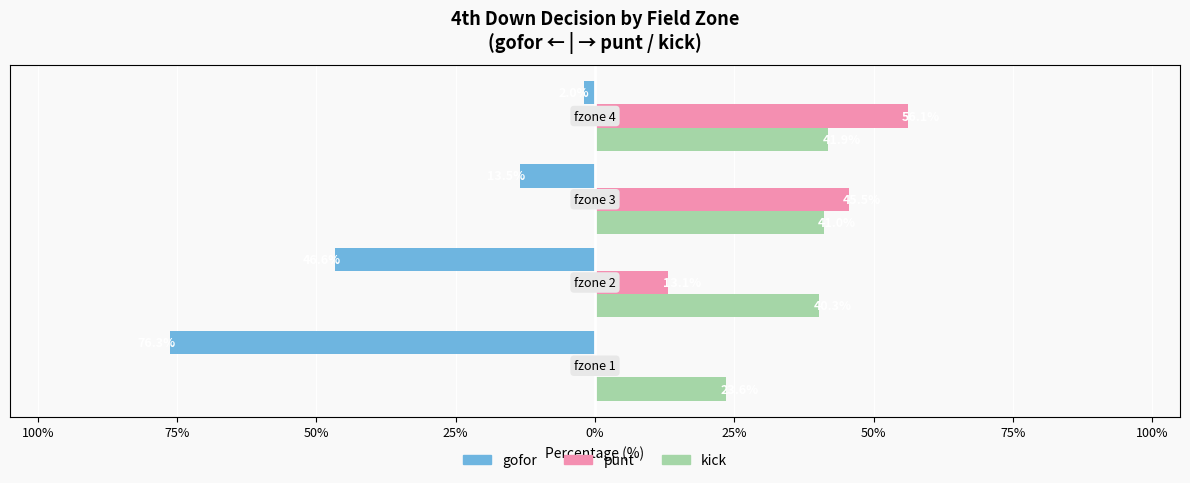

What are all the series names shown in the legend?

gofor, punt, kick